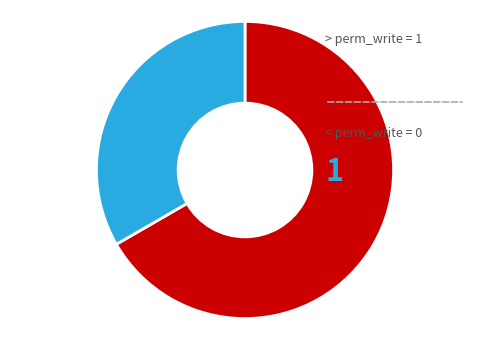

Does any single category account for the majority?

Yes